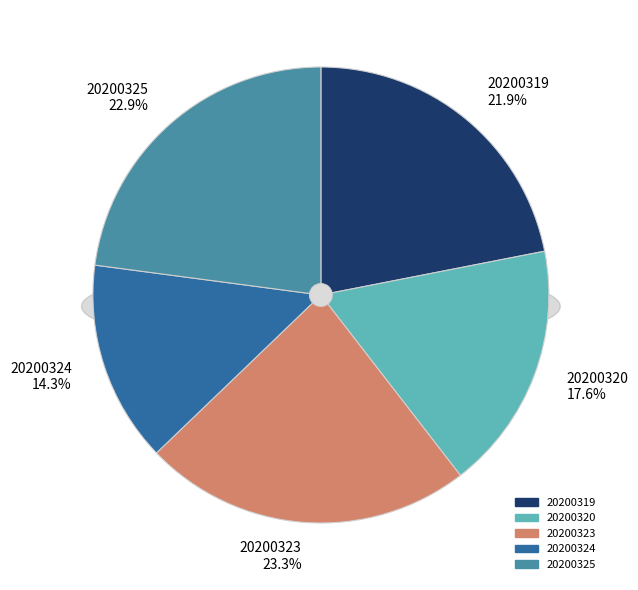

Rank the categories by value from highest to lowest.

20200323, 20200325, 20200319, 20200320, 20200324